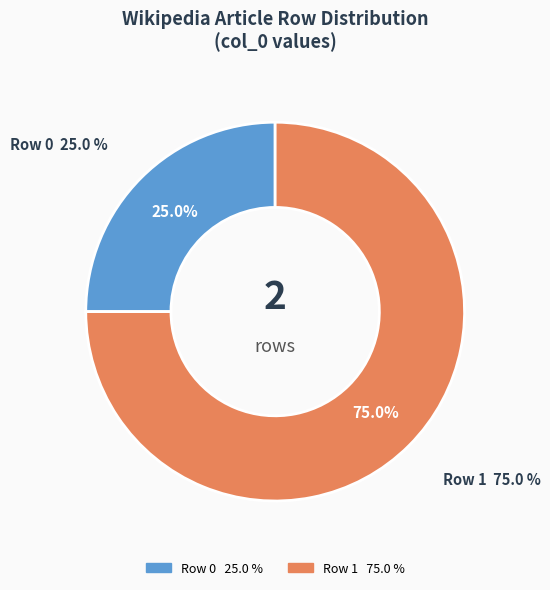

The Row 1 slice represents 99% of the pie. True or false?

False